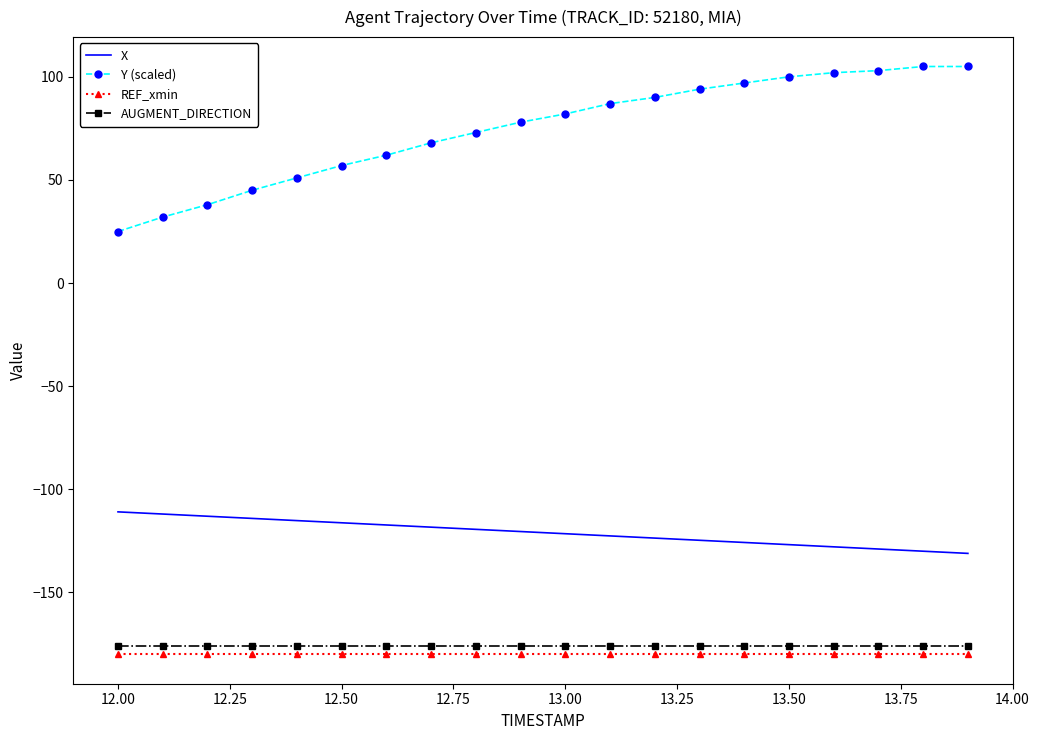

True or false: X and REF_xmin intersect in this chart.

False